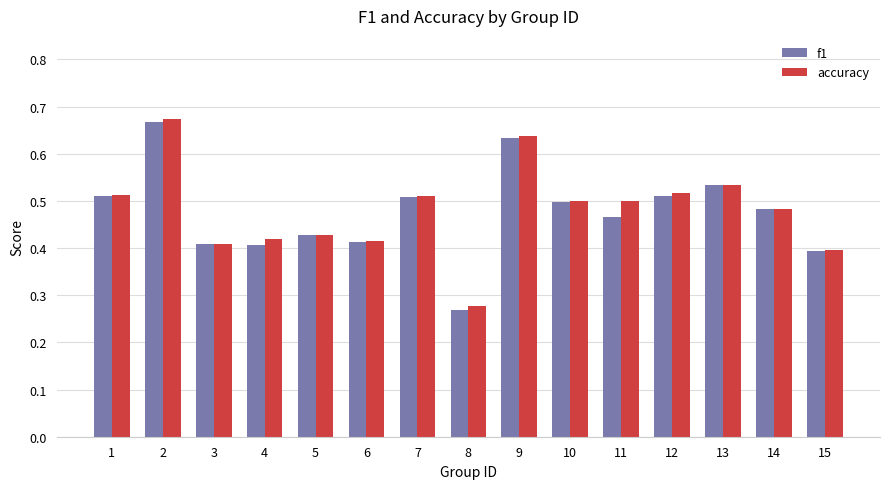

Which series has the largest range (max minus min)?

f1